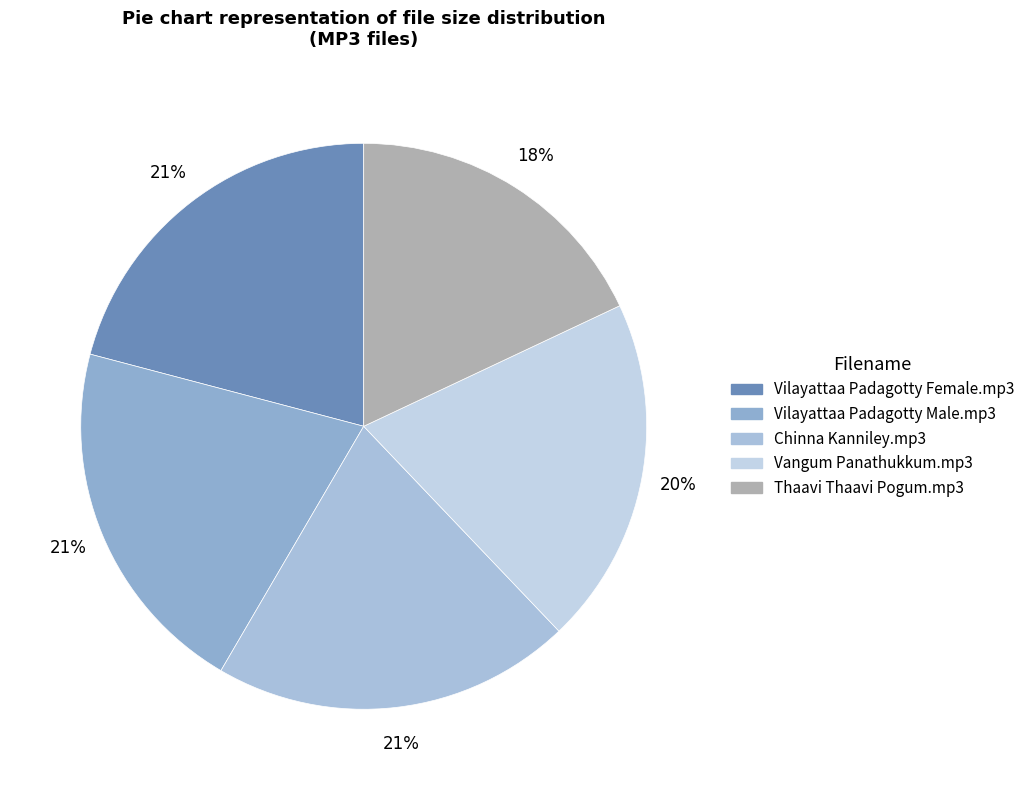

How many slices are in this pie chart?

5